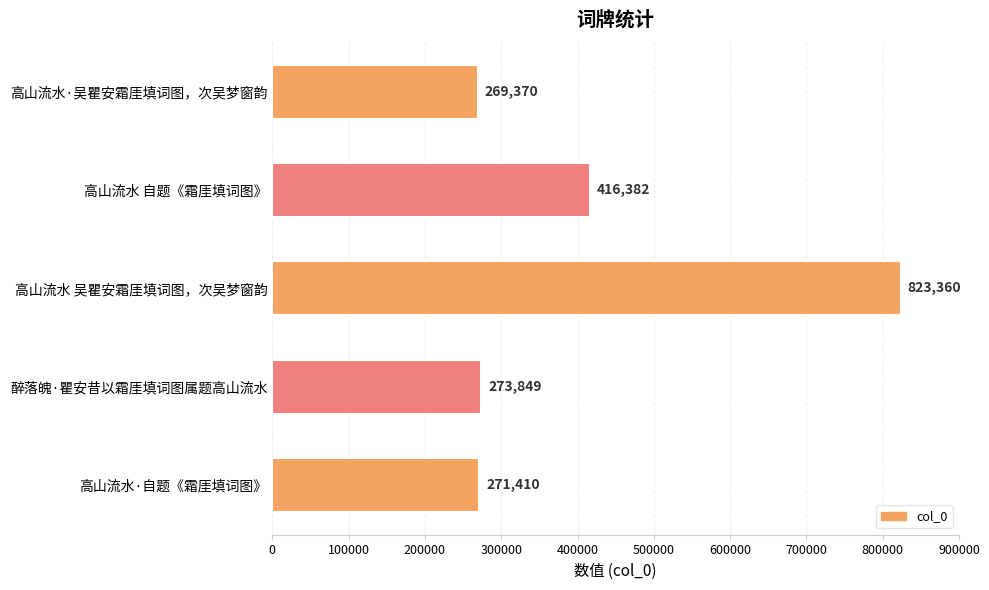

How many distinct data groups are displayed?

1